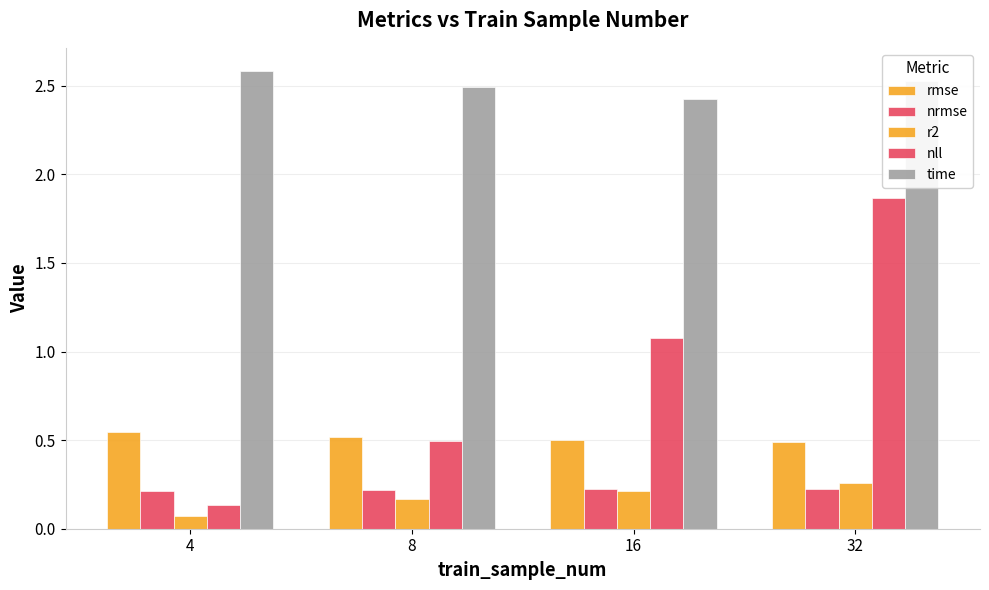

At 4, list the series in order from largest to smallest.

time, rmse, nrmse, nll, r2